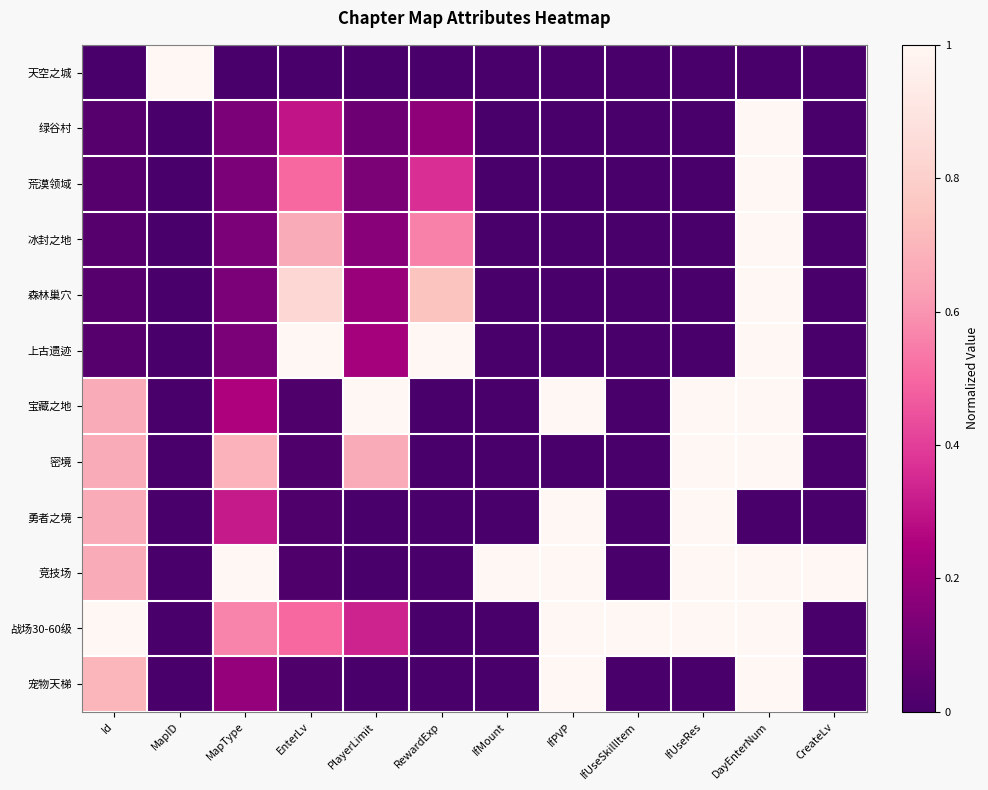

Which has a higher value, CreateLv or IfPVP?

CreateLv